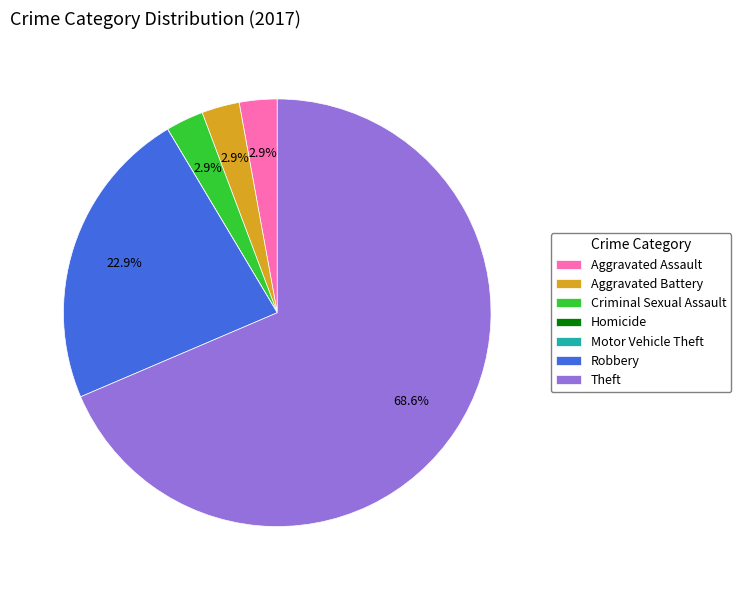

What portion of the pie excludes Criminal Sexual Assault?

97.1%